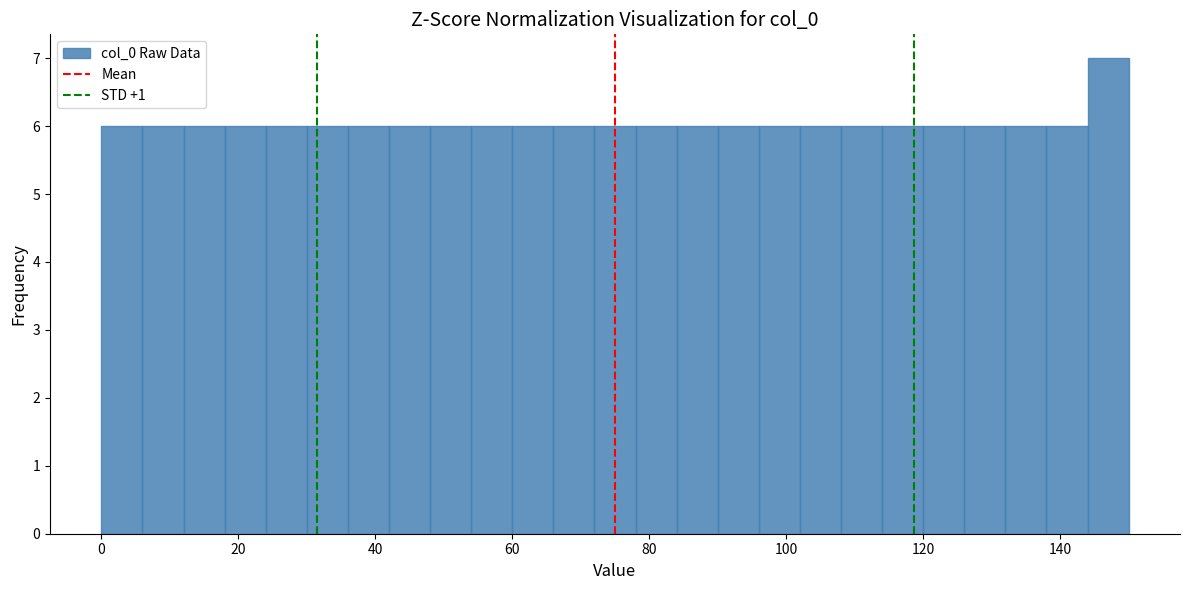

Read against the x-axis, roughly where is the centre of the tallest bar?

148